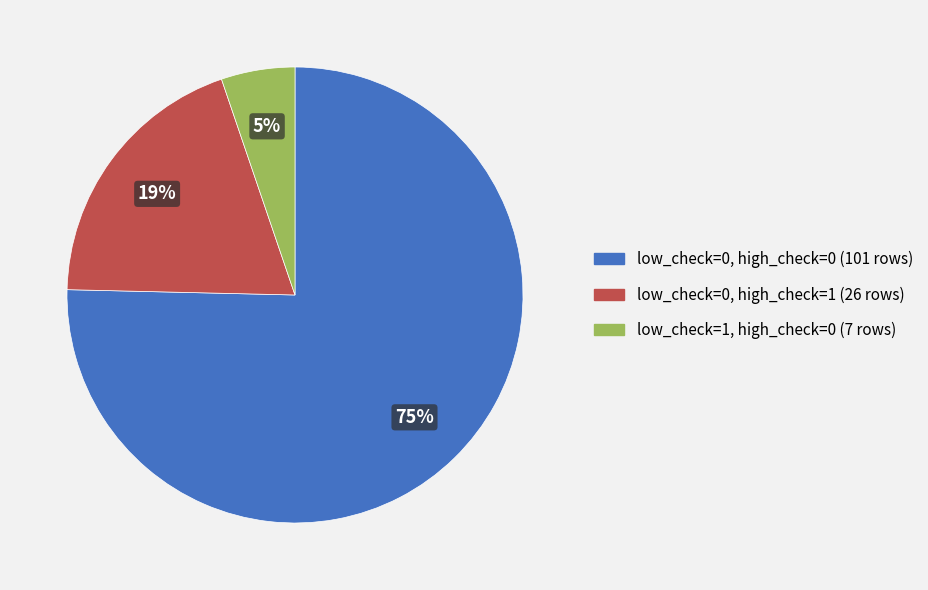

Is there a majority slice in this chart?

Yes